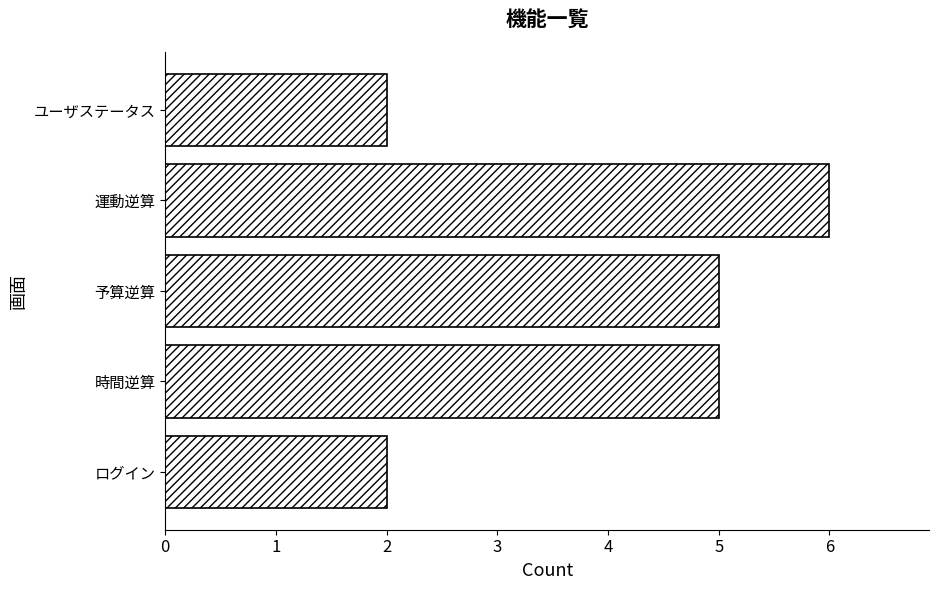

What is the sum of the values at 予算逆算 and 運動逆算?

11